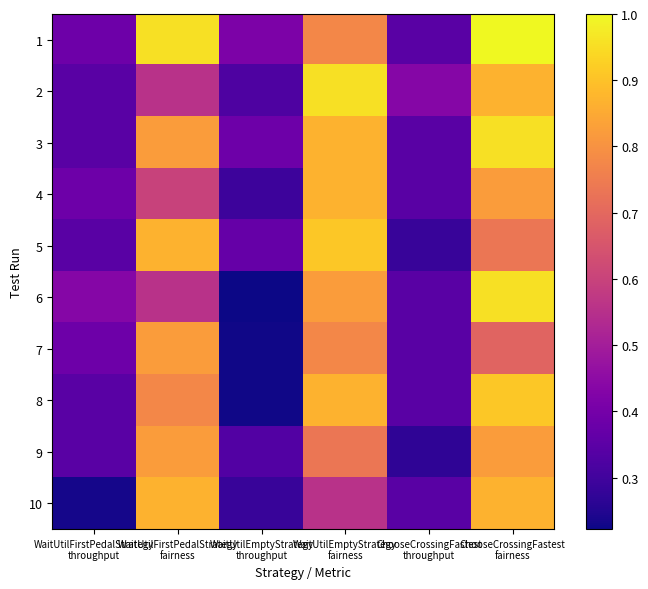

Which series has the largest total across all categories?

1